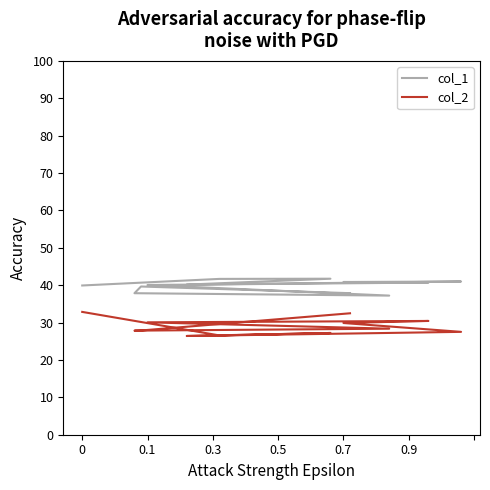

Is the value of col_2 at 0.7 greater than the value of col_1 at 0.1?

No